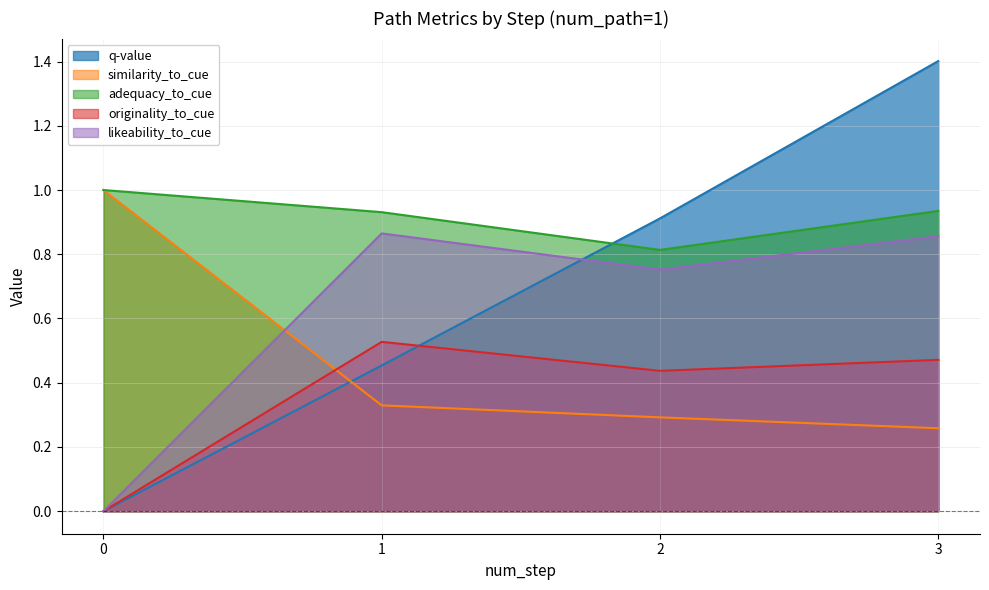

What is the difference between the highest and lowest values at 1?

0.6